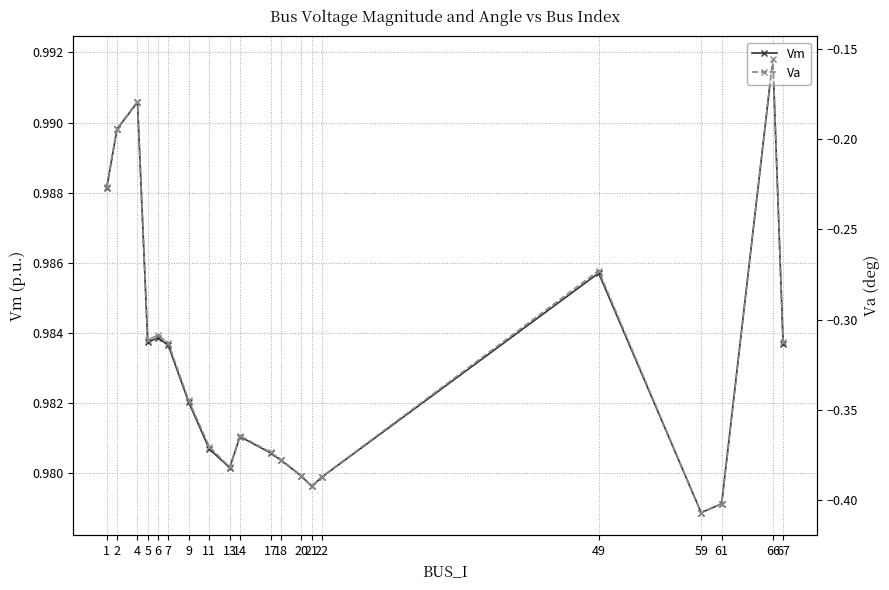

List the series in order of their peak value, lowest first.

Va, Vm